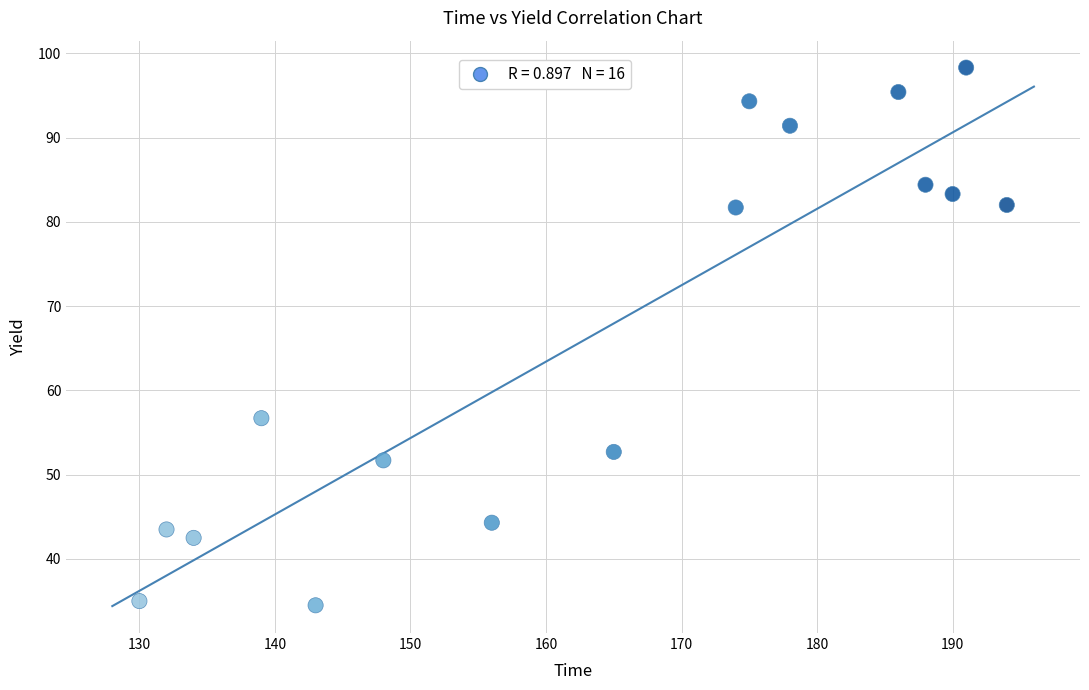

What Y value in the scatter plot is closest to 66?

56.7